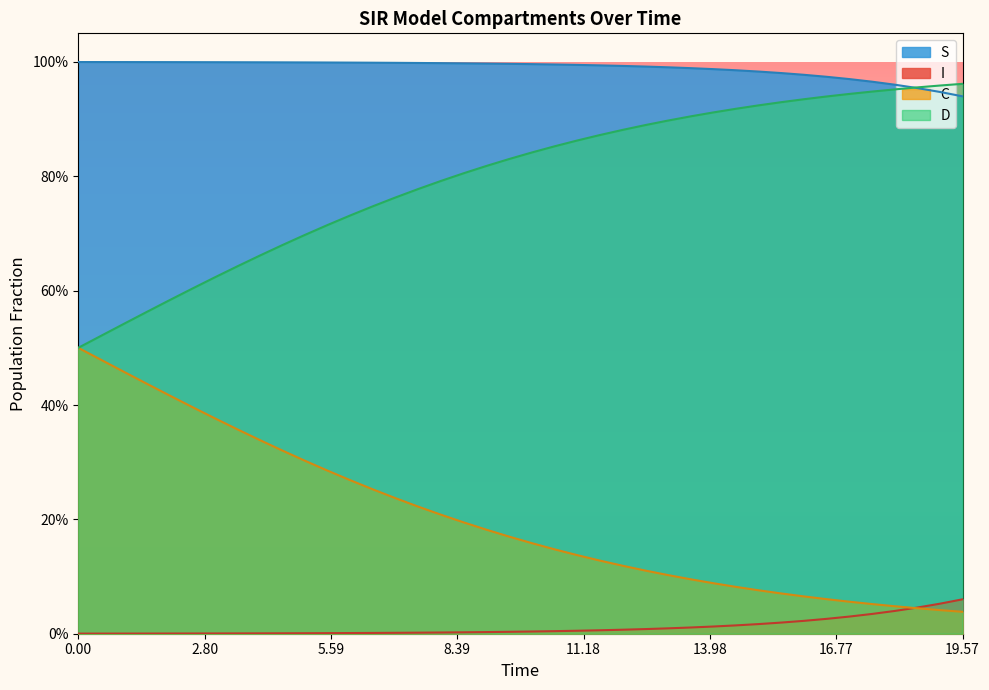

True or false: D has more than 0 interior local peaks.

False